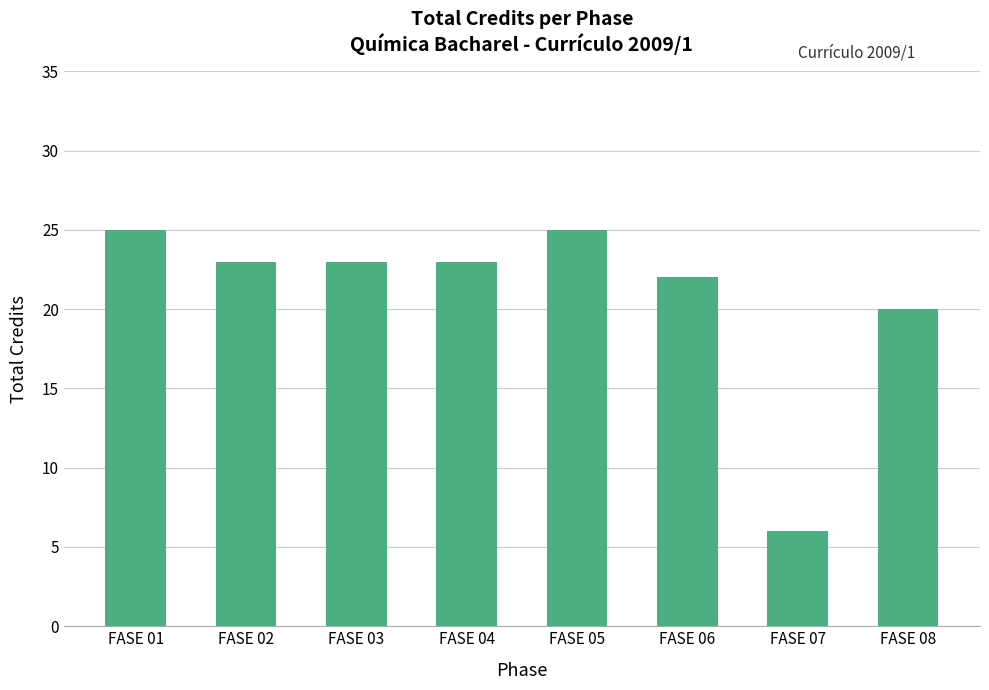

Reading left to right, what are all the values shown in this chart?

FASE 01=25	FASE 02=23	FASE 03=23	FASE 04=23	FASE 05=25	FASE 06=22	FASE 07=6	FASE 08=20